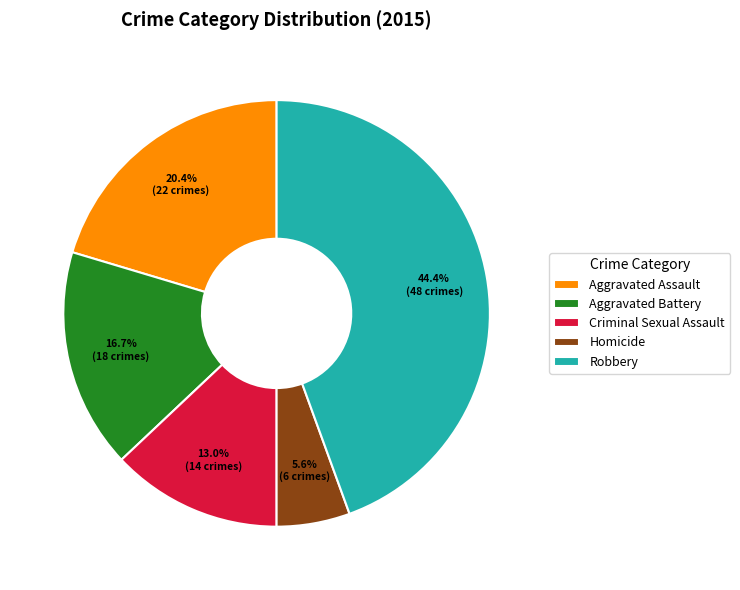

What percentage is NOT represented by Homicide?

94.4%